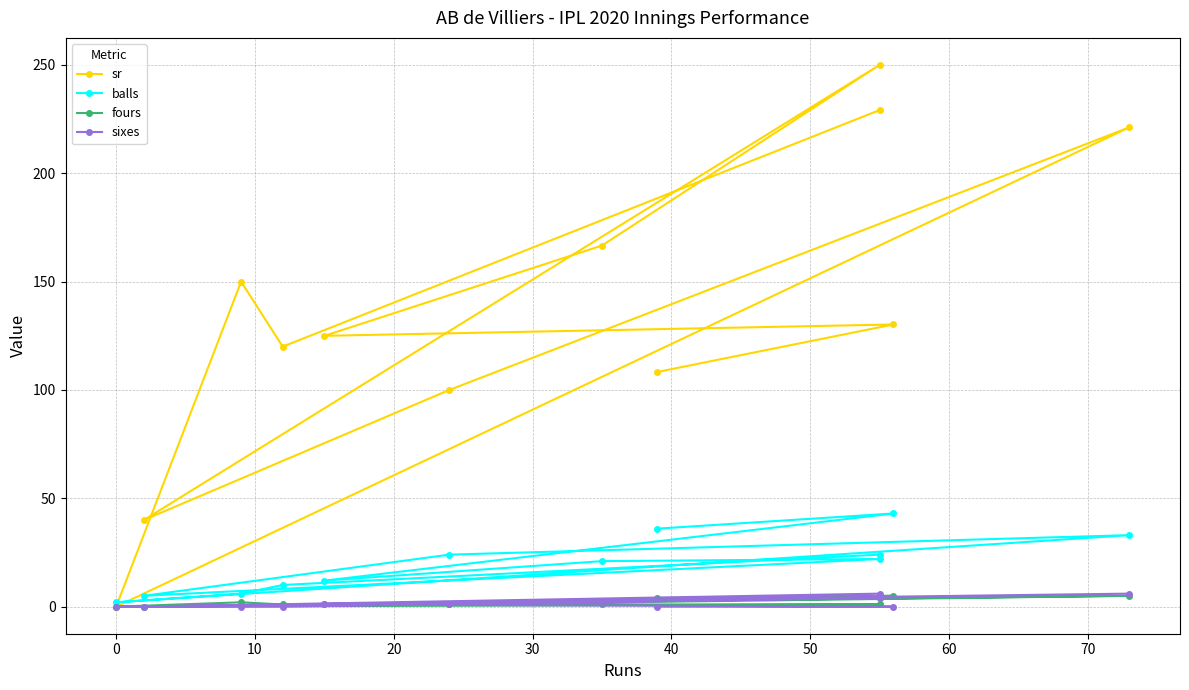

How many interior local valleys does the sr series have?

4